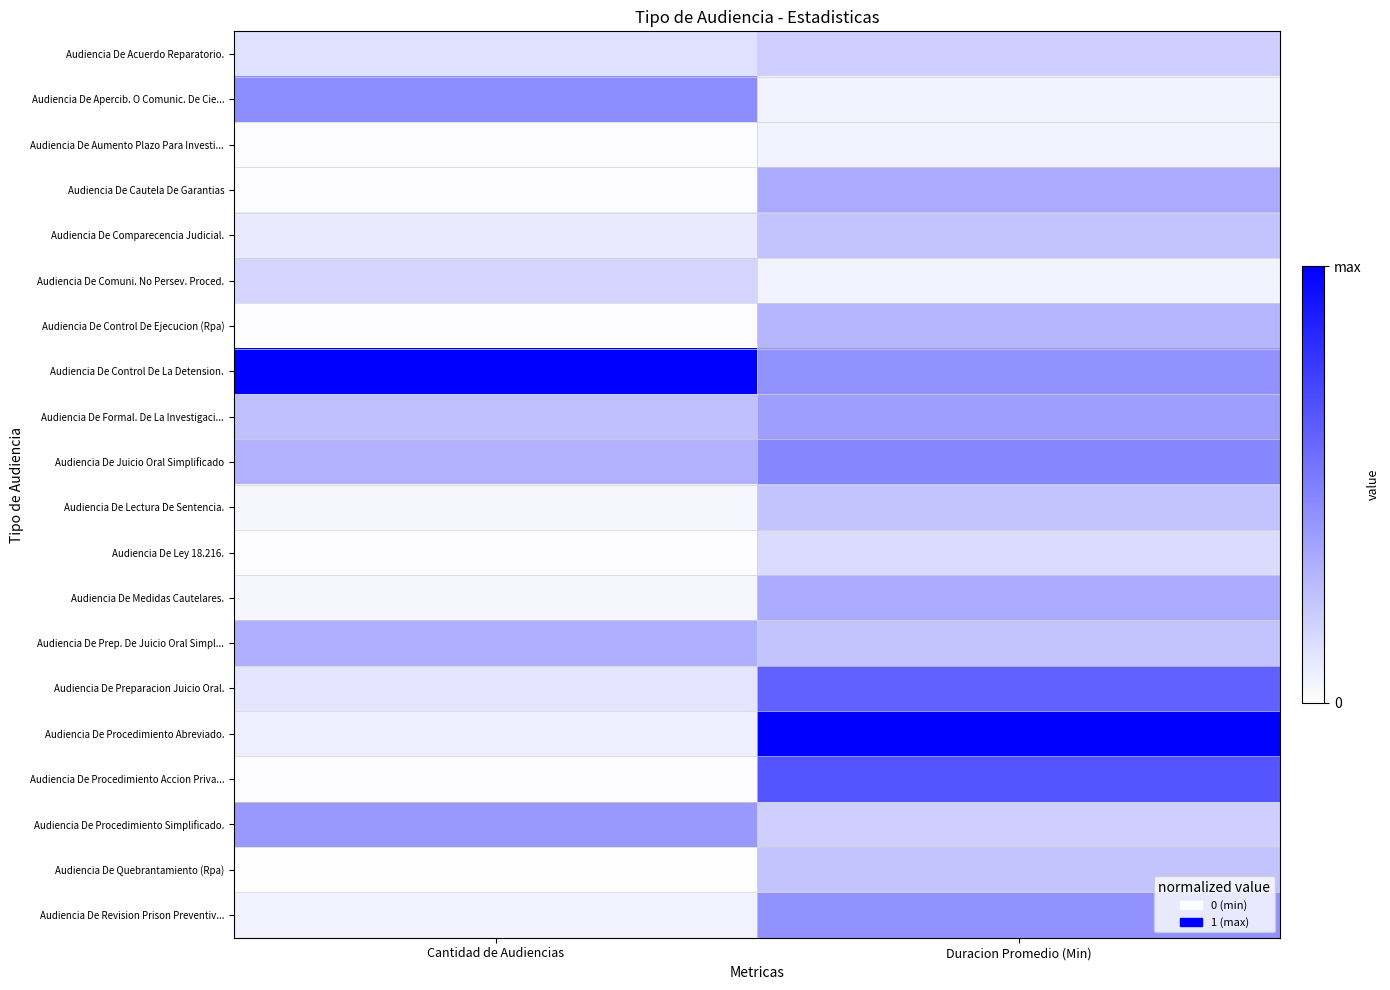

Reading left to right, what are all the values shown in this chart?

Audiencia De Acuerdo Reparatorio.: Cantidad de Audiencias=0.1	Duracion Promedio (Min)=0.2
Audiencia De Apercib. O Comunic. De Cie...: Cantidad de Audiencias=0.4	Duracion Promedio (Min)=0.0
Audiencia De Aumento Plazo Para Investi...: Cantidad de Audiencias=0.0	Duracion Promedio (Min)=0.0
Audiencia De Cautela De Garantias: Cantidad de Audiencias=0.0	Duracion Promedio (Min)=0.3
Audiencia De Comparecencia Judicial.: Cantidad de Audiencias=0.1	Duracion Promedio (Min)=0.2
Audiencia De Comuni. No Persev. Proced.: Cantidad de Audiencias=0.2	Duracion Promedio (Min)=0.0
Audiencia De Control De Ejecucion (Rpa): Cantidad de Audiencias=0.0	Duracion Promedio (Min)=0.3
Audiencia De Control De La Detension.: Cantidad de Audiencias=1.0	Duracion Promedio (Min)=0.4
Audiencia De Formal. De La Investigaci...: Cantidad de Audiencias=0.2	Duracion Promedio (Min)=0.4
Audiencia De Juicio Oral Simplificado: Cantidad de Audiencias=0.3	Duracion Promedio (Min)=0.5
Audiencia De Lectura De Sentencia.: Cantidad de Audiencias=0.0	Duracion Promedio (Min)=0.2
Audiencia De Ley 18.216.: Cantidad de Audiencias=0.0	Duracion Promedio (Min)=0.1
Audiencia De Medidas Cautelares.: Cantidad de Audiencias=0.0	Duracion Promedio (Min)=0.3
Audiencia De Prep. De Juicio Oral Simpl...: Cantidad de Audiencias=0.3	Duracion Promedio (Min)=0.2
Audiencia De Preparacion Juicio Oral.: Cantidad de Audiencias=0.1	Duracion Promedio (Min)=0.6
Audiencia De Procedimiento Abreviado.: Cantidad de Audiencias=0.1	Duracion Promedio (Min)=1.0
Audiencia De Procedimiento Accion Priva...: Cantidad de Audiencias=0.0	Duracion Promedio (Min)=0.7
Audiencia De Procedimiento Simplificado.: Cantidad de Audiencias=0.4	Duracion Promedio (Min)=0.2
Audiencia De Quebrantamiento (Rpa): Cantidad de Audiencias=0.0	Duracion Promedio (Min)=0.2
Audiencia De Revision Prison Preventiv...: Cantidad de Audiencias=0.1	Duracion Promedio (Min)=0.4